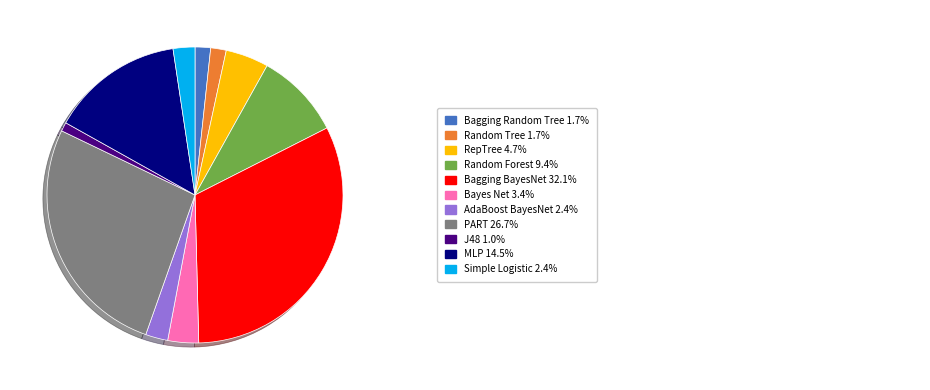

How many segments does this pie chart have?

11